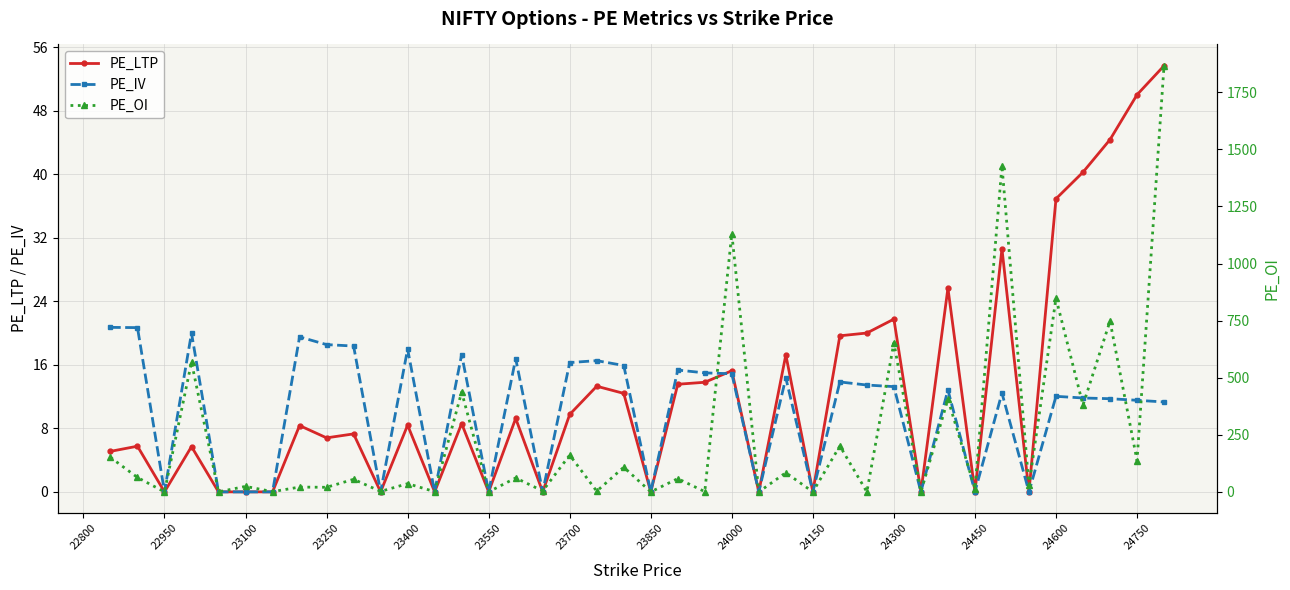

How many intersections are there between PE_IV and PE_OI?

6